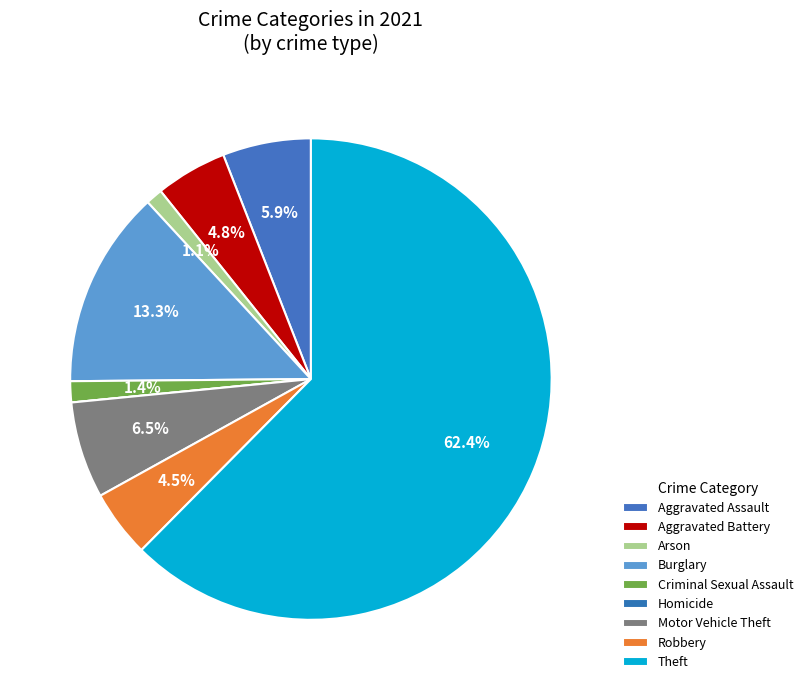

Rank the categories by value from lowest to highest.

Homicide, Arson, Criminal Sexual Assault, Robbery, Aggravated Battery, Aggravated Assault, Motor Vehicle Theft, Burglary, Theft